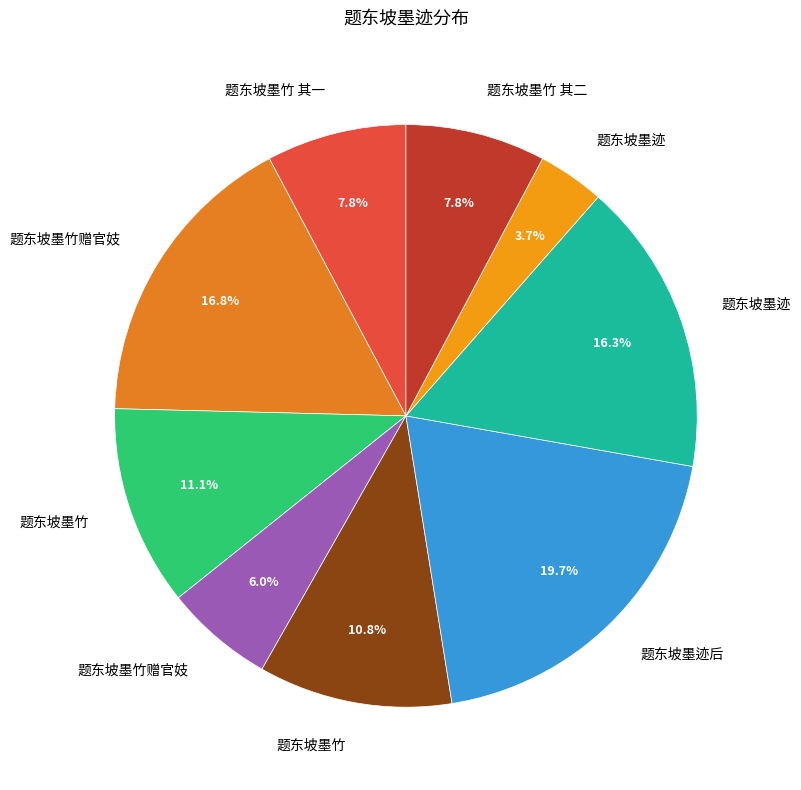

Is there a majority slice in this chart?

No